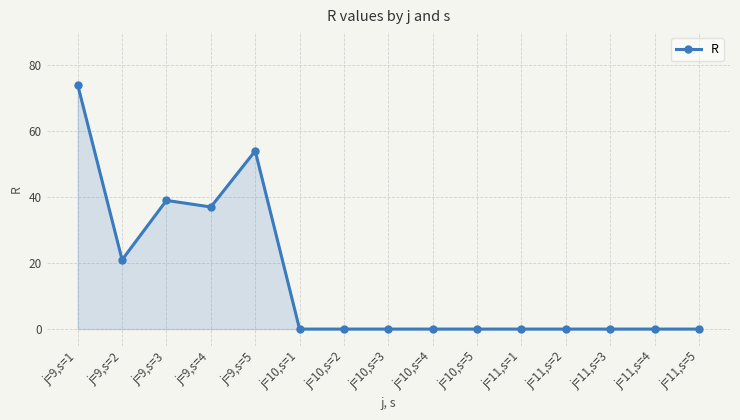

Reading left to right, transcribe all the data shown in this chart.

74	21	39	37	54	0	0	0	0	0	0	0	0	0	0